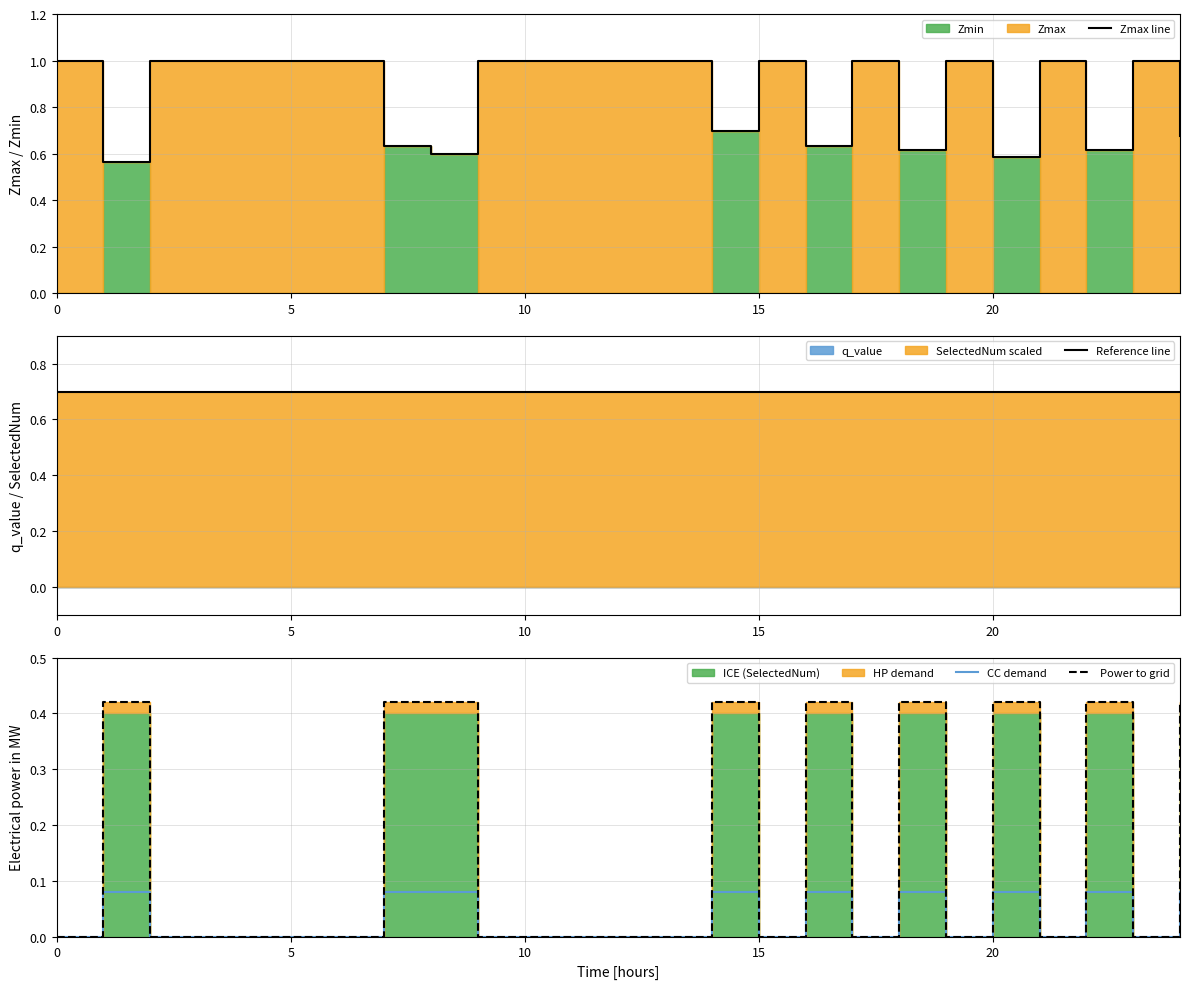

What value does the Reference line series have at 10?

0.7